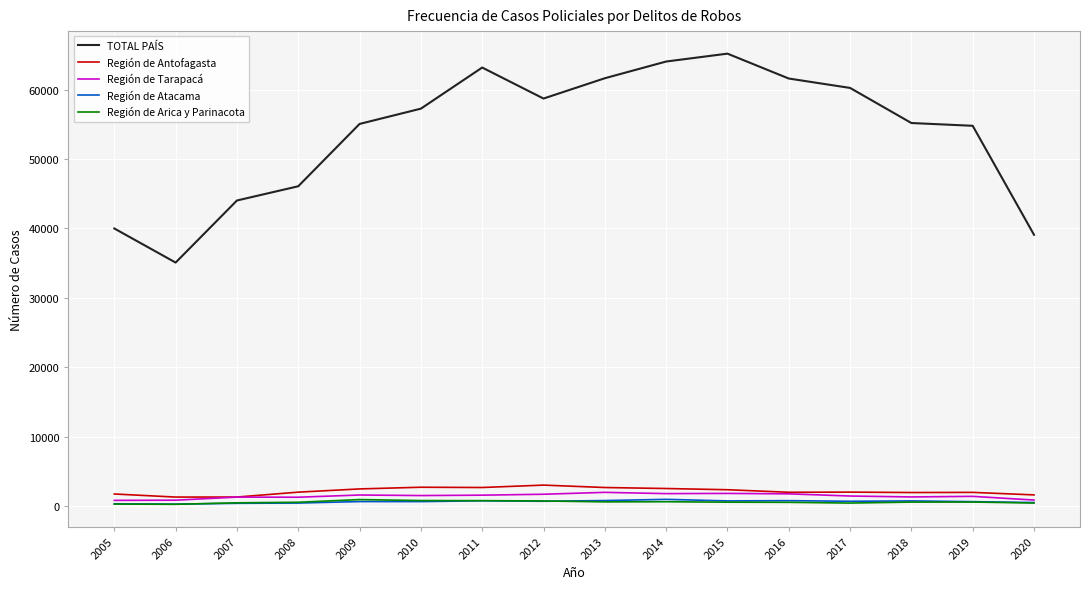

What is the difference between the second highest and second lowest values in the TOTAL PAÍS series?

24954